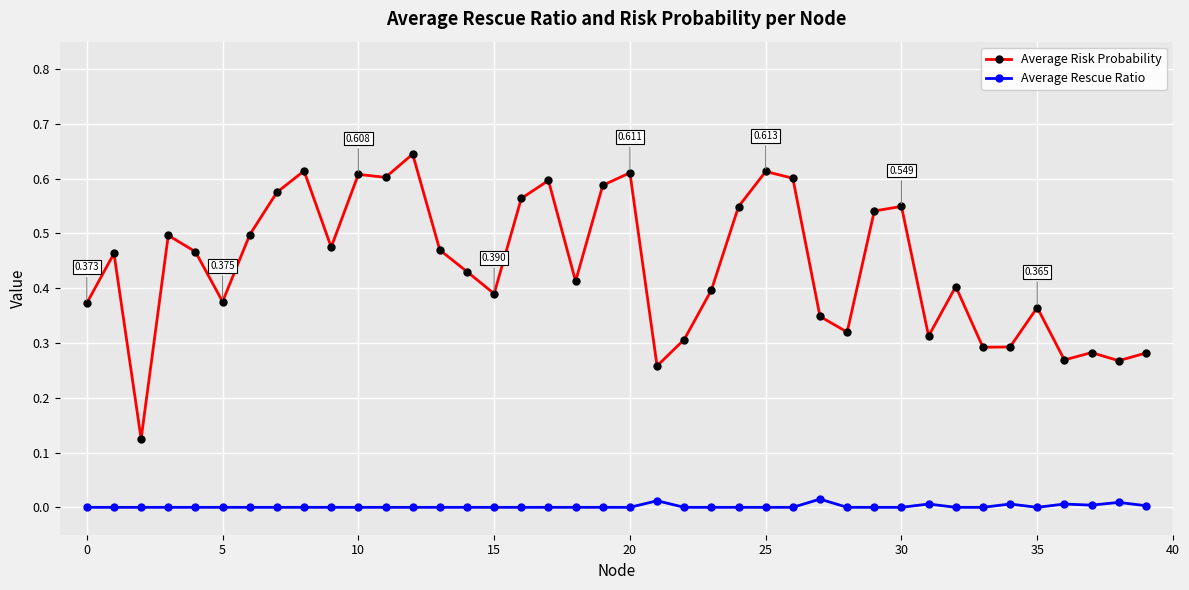

What are all the series names shown in the legend?

Average Risk Probability, Average Rescue Ratio